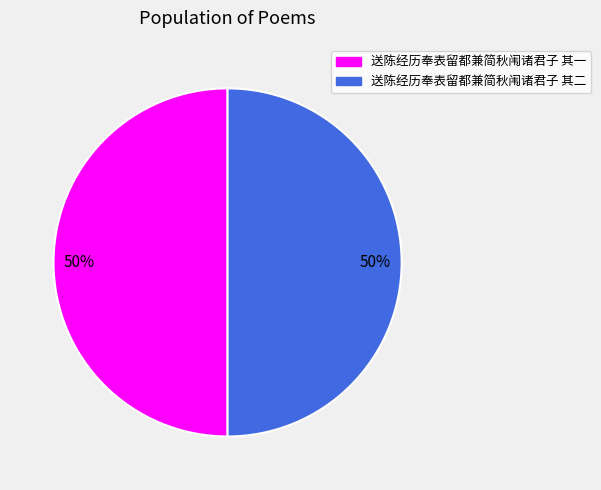

Approximately how many times larger is the value at 送陈经历奉表留都兼简秋闱诸君子 其一 compared to 送陈经历奉表留都兼简秋闱诸君子 其二?

1.0